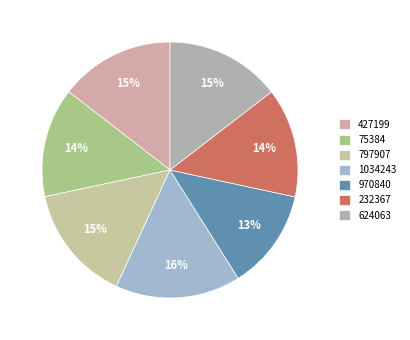

Which has a higher value, 624063 or 1034243?

1034243